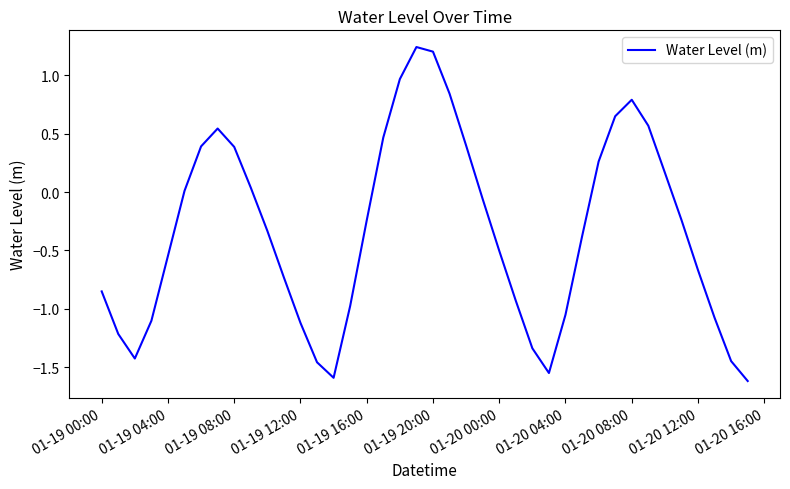

Is this an area chart (filled region under the line)?

No